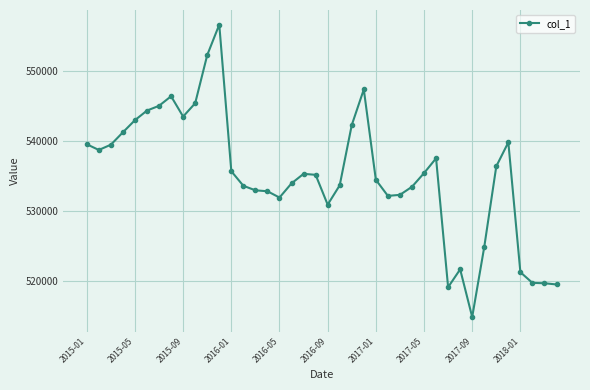

How many distinct data groups are displayed?

1